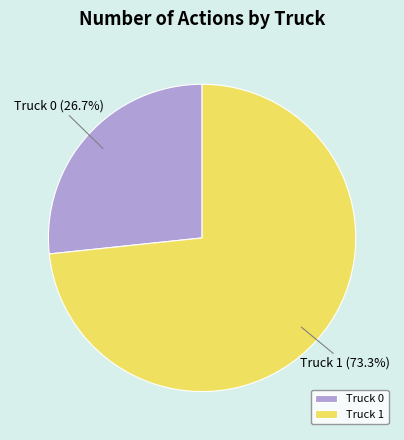

The Truck 1 slice represents 87% of the pie. True or false?

False